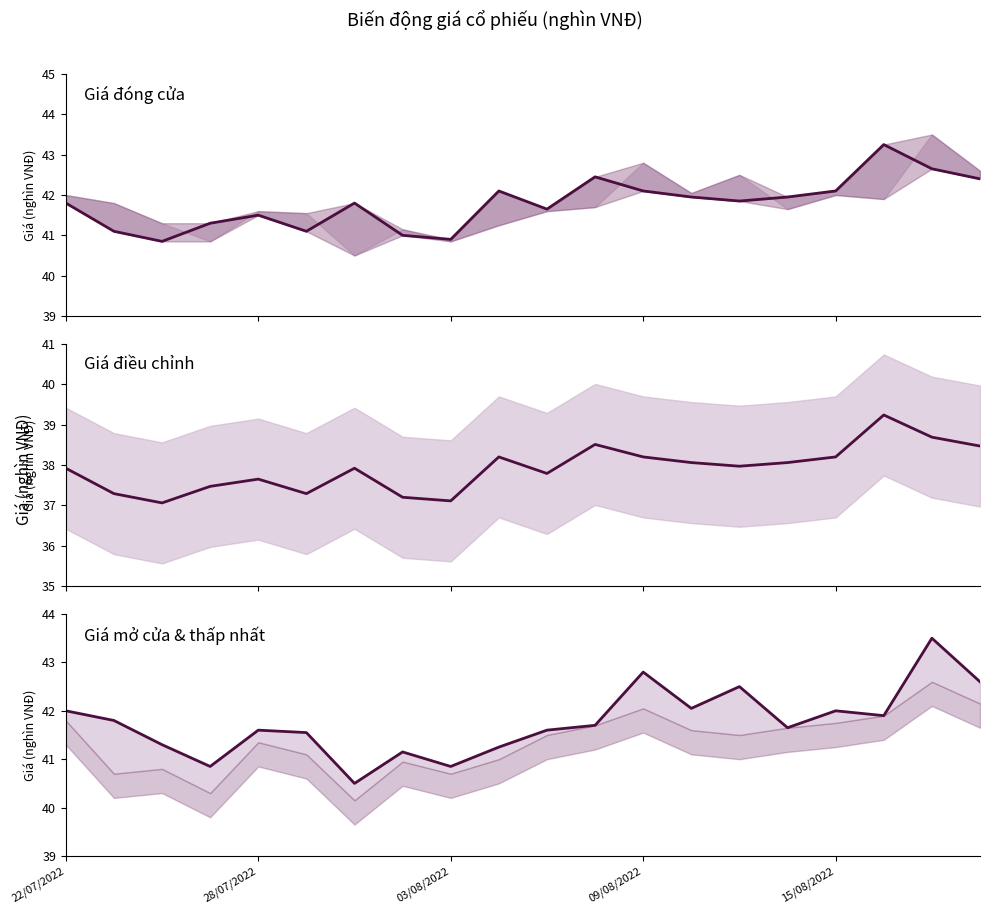

What is the difference between the maximum and minimum values in the Điều chỉnh series?

2.2